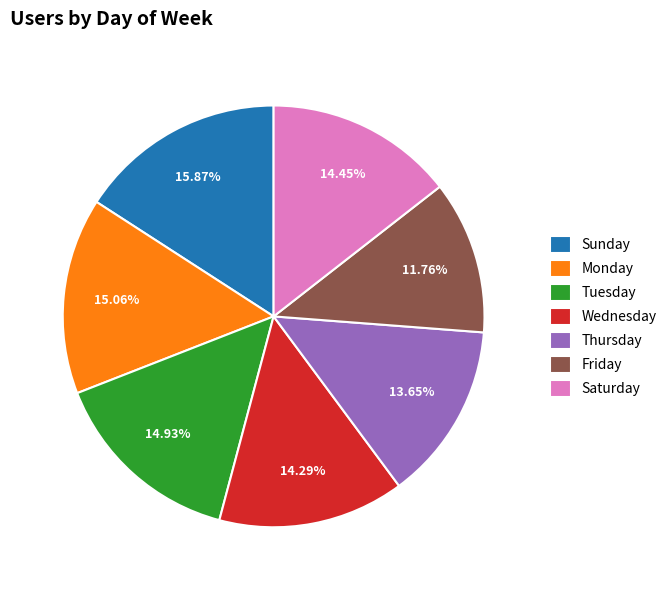

What is the smallest slice in the pie chart?

Friday